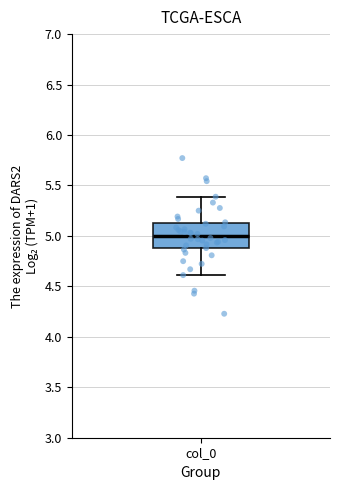

Where is the upper edge of the box for col_0 on the y-axis? The values are not printed on the chart, so give them approximately, as read against the axis.

5.1